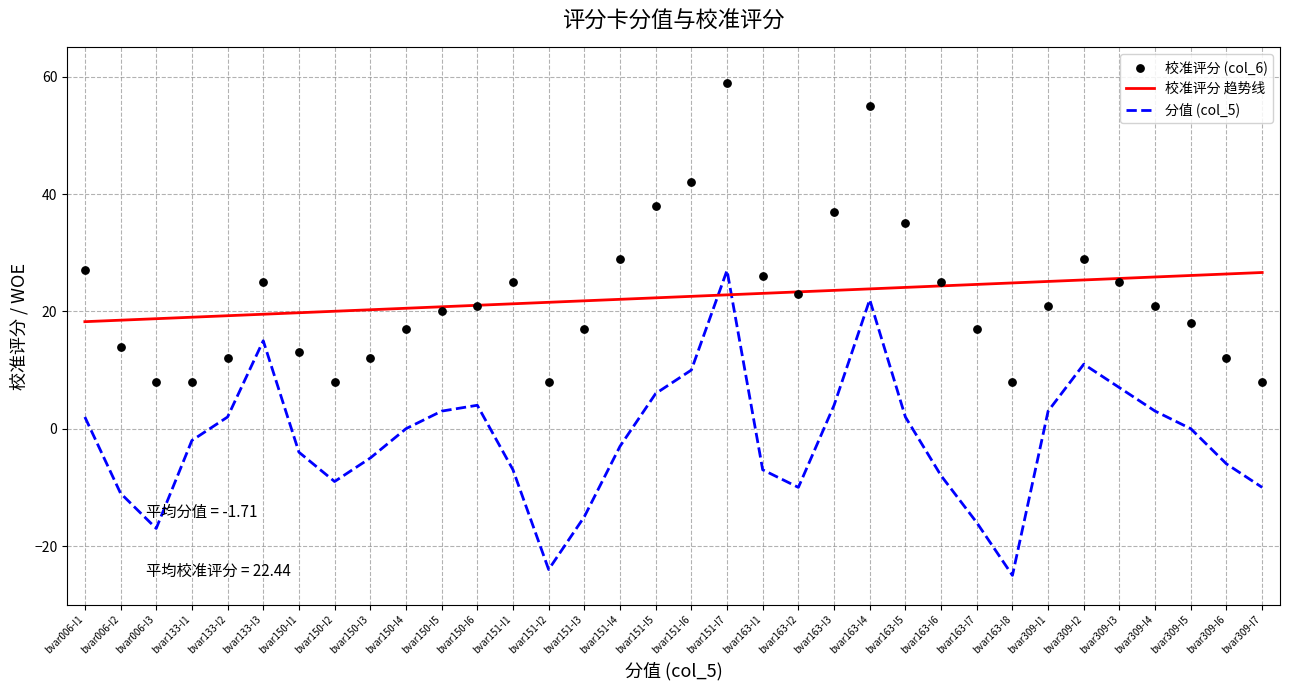

At how many categories does at least one series exceed 10?

28